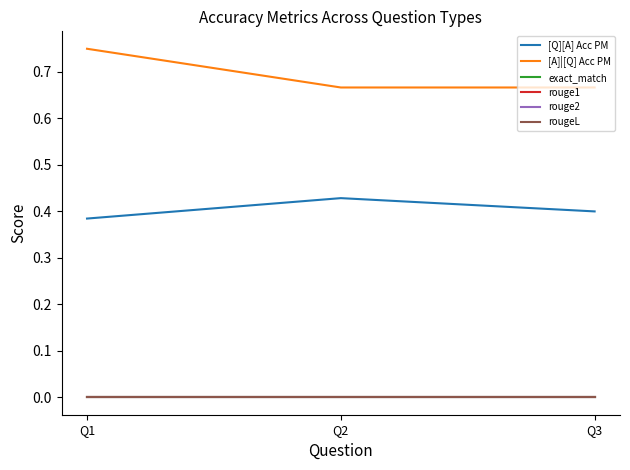

Is the value of [A]|[Q] Acc PM at Q1 greater than the value of exact_match at Q3?

Yes